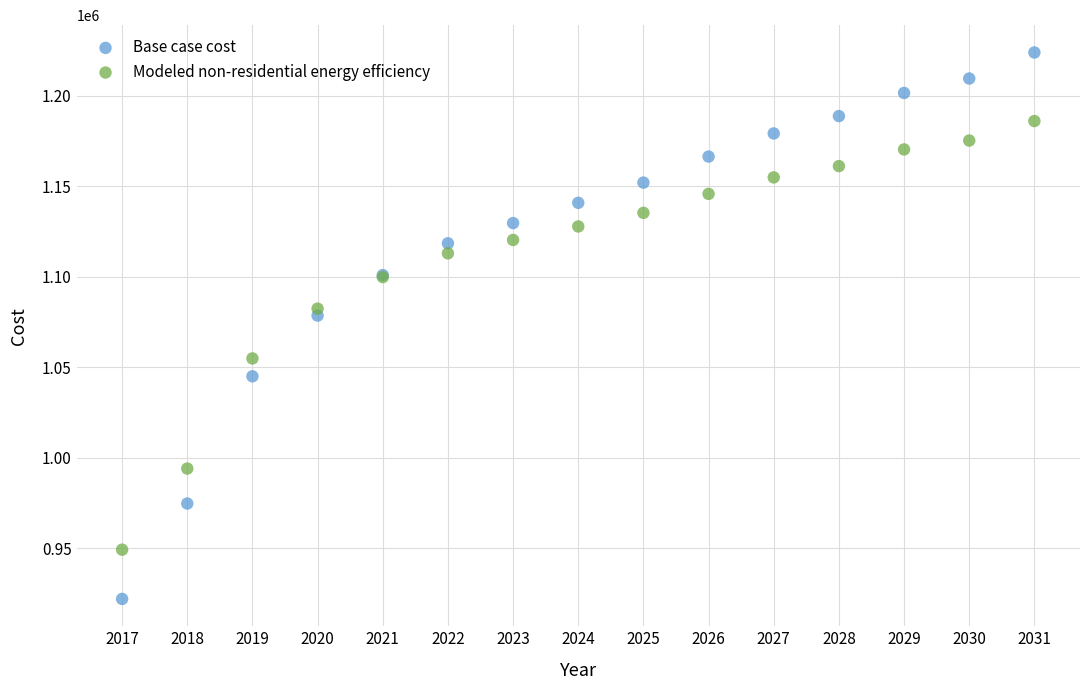

What is the X range (max minus min) for the scatter plot?

14.0